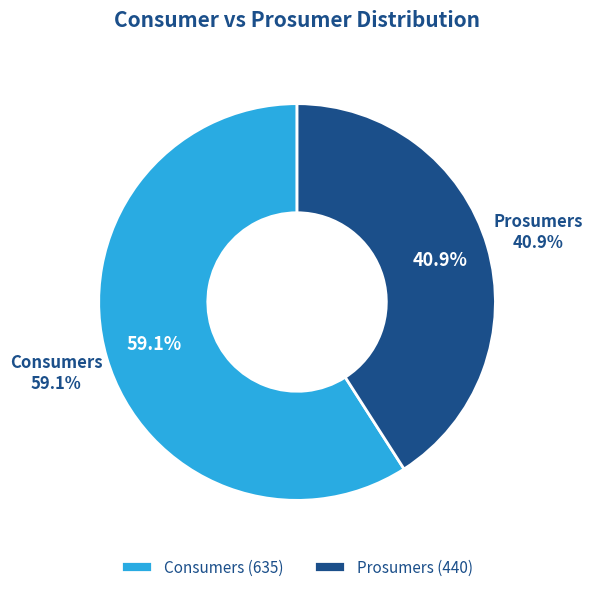

Which has a higher value, Prosumers or Consumers?

Consumers